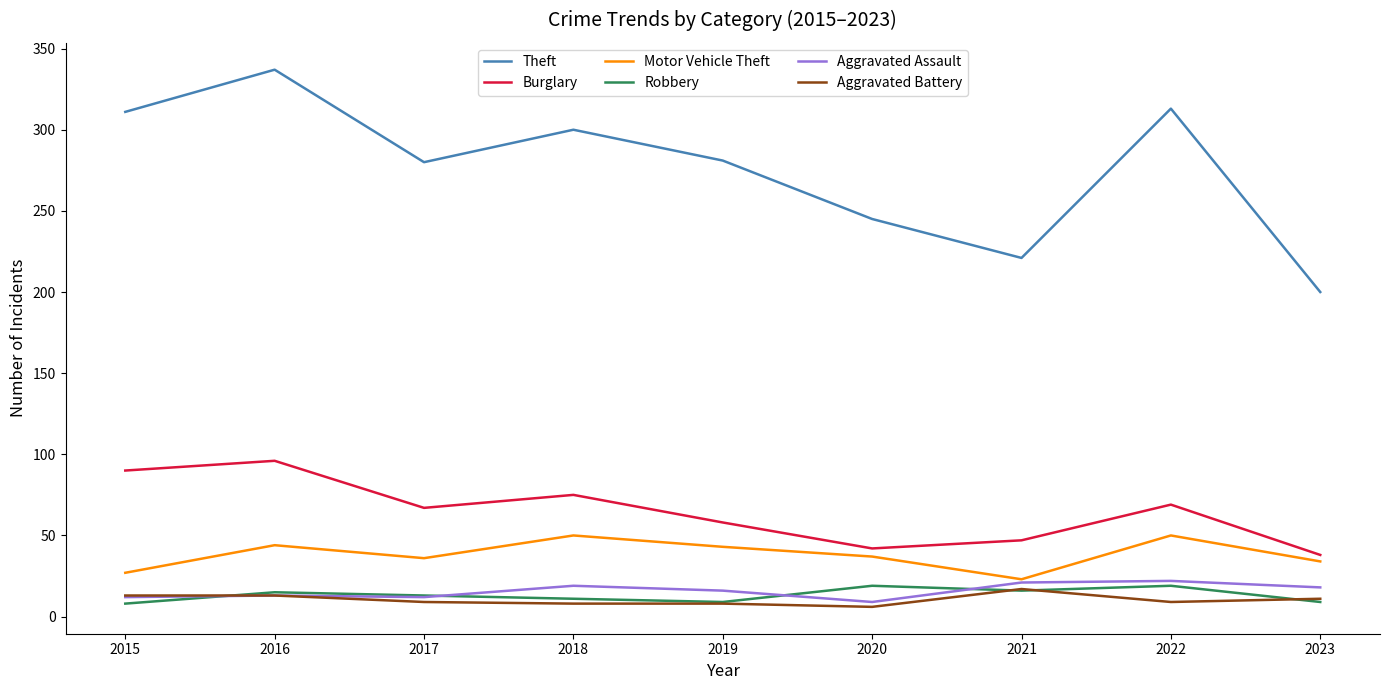

What is the total value across all series at 2023?

310